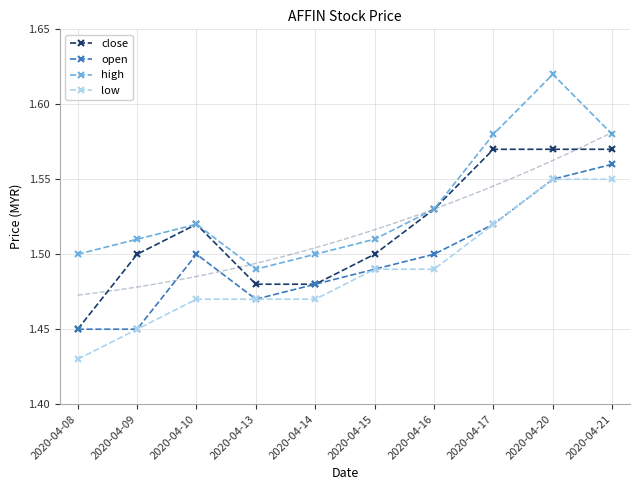

True or false: close and low intersect in this chart.

False